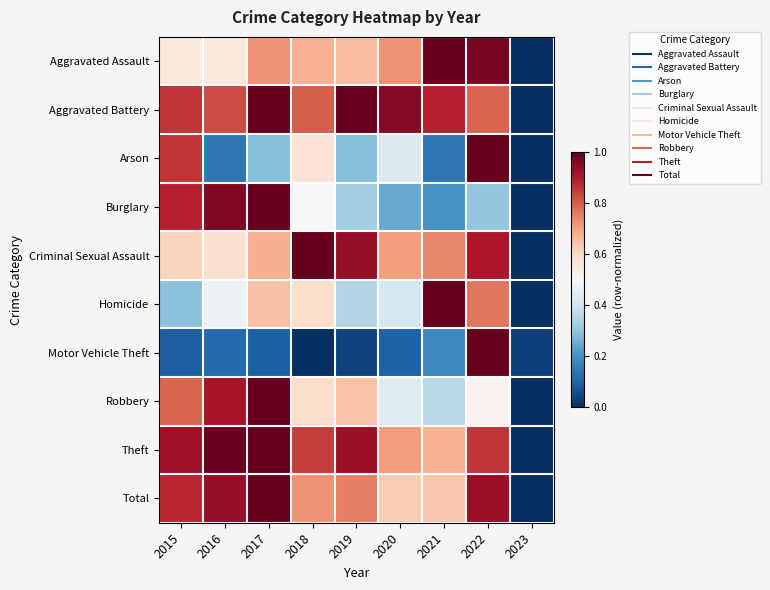

Reading left to right, list all the values displayed in this chart.

Aggravated Assault: 2015=0.6	2016=0.6	2017=0.7	2018=0.7	2019=0.7	2020=0.7	2021=1.0	2022=1.0	2023=0.0
Aggravated Battery: 2015=0.9	2016=0.8	2017=1.0	2018=0.8	2019=1.0	2020=1.0	2021=0.9	2022=0.8	2023=0.0
Arson: 2015=0.9	2016=0.1	2017=0.3	2018=0.6	2019=0.3	2020=0.4	2021=0.1	2022=1.0	2023=0.0
Burglary: 2015=0.9	2016=1.0	2017=1.0	2018=0.5	2019=0.3	2020=0.2	2021=0.2	2022=0.3	2023=0.0
Criminal Sexual Assault: 2015=0.6	2016=0.6	2017=0.7	2018=1.0	2019=0.9	2020=0.7	2021=0.7	2022=0.9	2023=0.0
Homicide: 2015=0.3	2016=0.5	2017=0.6	2018=0.6	2019=0.4	2020=0.4	2021=1.0	2022=0.8	2023=0.0
Motor Vehicle Theft: 2015=0.1	2016=0.1	2017=0.1	2018=0.0	2019=0.0	2020=0.1	2021=0.2	2022=1.0	2023=0.0
Robbery: 2015=0.8	2016=0.9	2017=1.0	2018=0.6	2019=0.6	2020=0.4	2021=0.4	2022=0.5	2023=0.0
Theft: 2015=0.9	2016=1.0	2017=1.0	2018=0.8	2019=0.9	2020=0.7	2021=0.7	2022=0.9	2023=0.0
Total: 2015=0.9	2016=0.9	2017=1.0	2018=0.7	2019=0.8	2020=0.6	2021=0.6	2022=0.9	2023=0.0